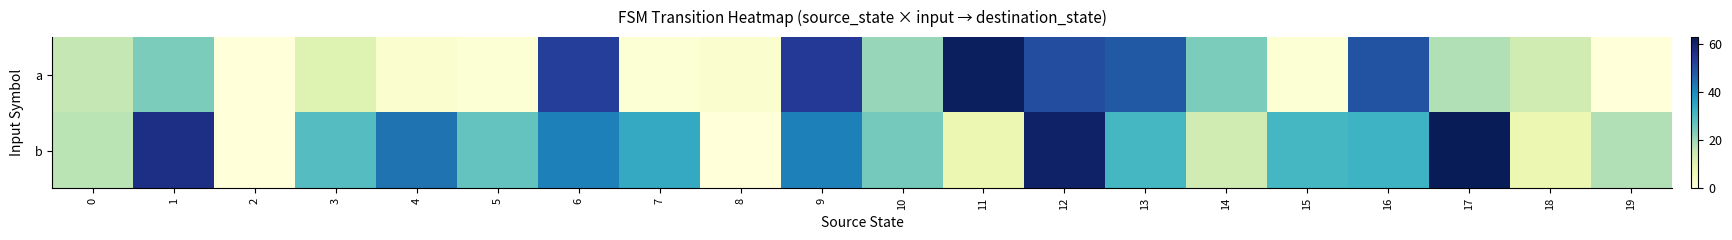

Rank the series at 3 from highest to lowest value.

b, a